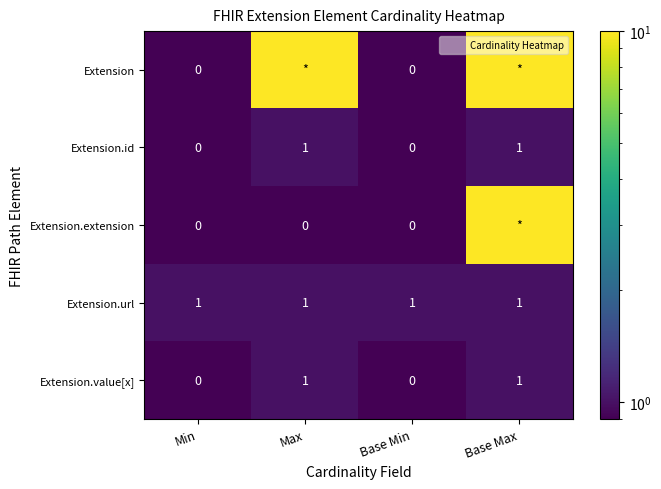

At how many categories does at least one series exceed 8?

2